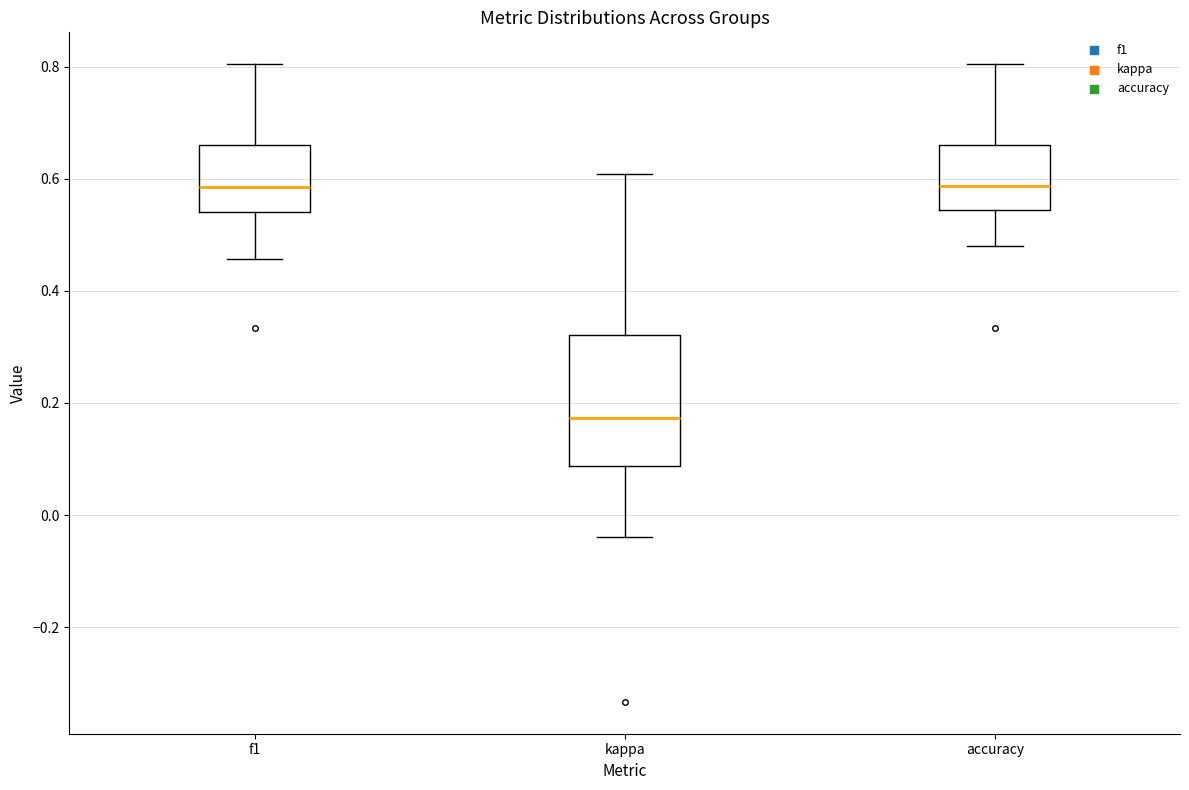

Reading left to right, read every box against the y-axis: the position of its median line, the range the box covers, and the ends of its whiskers. The values are not printed on the chart, so give them approximately, as read against the axis.

f1: median 0.58, box 0.54 to 0.66, whiskers 0.46 to 0.80
kappa: median 0.18, box 0.08 to 0.32, whiskers -0.04 to 0.60
accuracy: median 0.58, box 0.54 to 0.66, whiskers 0.48 to 0.80